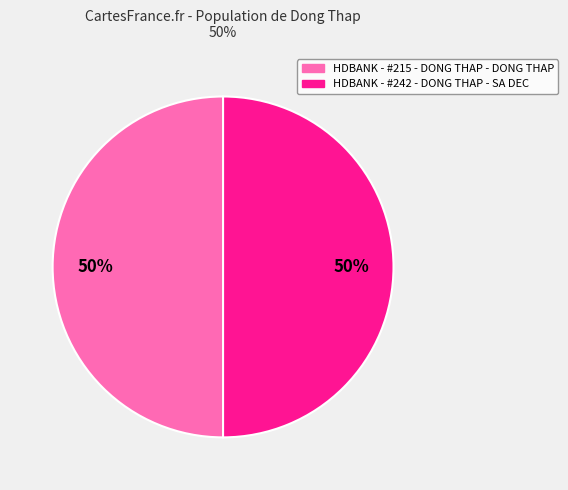

What is the ratio of the value at HDBANK - #215 - DONG THAP - DONG THAP to the value at HDBANK - #242 - DONG THAP - SA DEC?

1.0